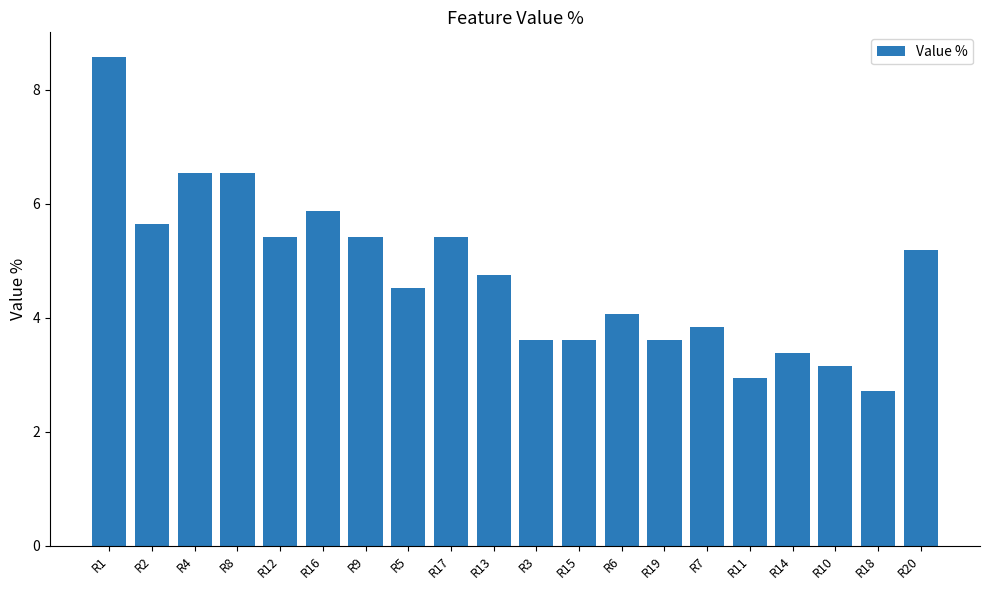

What is the approximate value at R9?

5.4